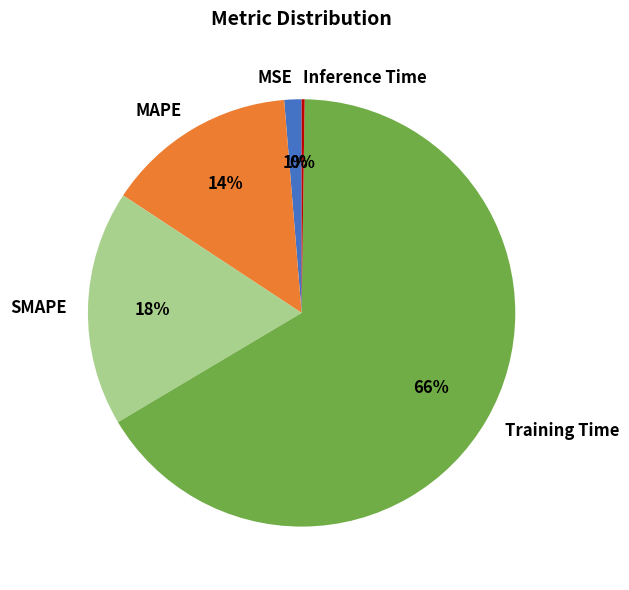

Between SMAPE and Training Time, which is larger?

Training Time